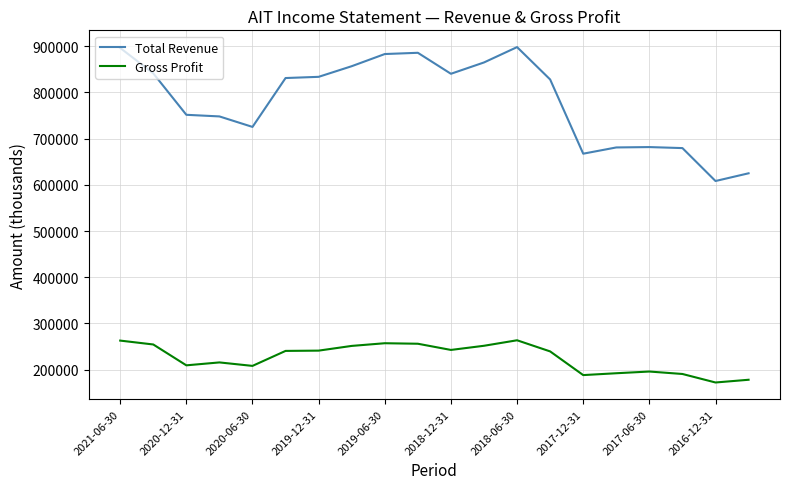

What is the difference between the maximum and minimum values in the Gross Profit series?

91300